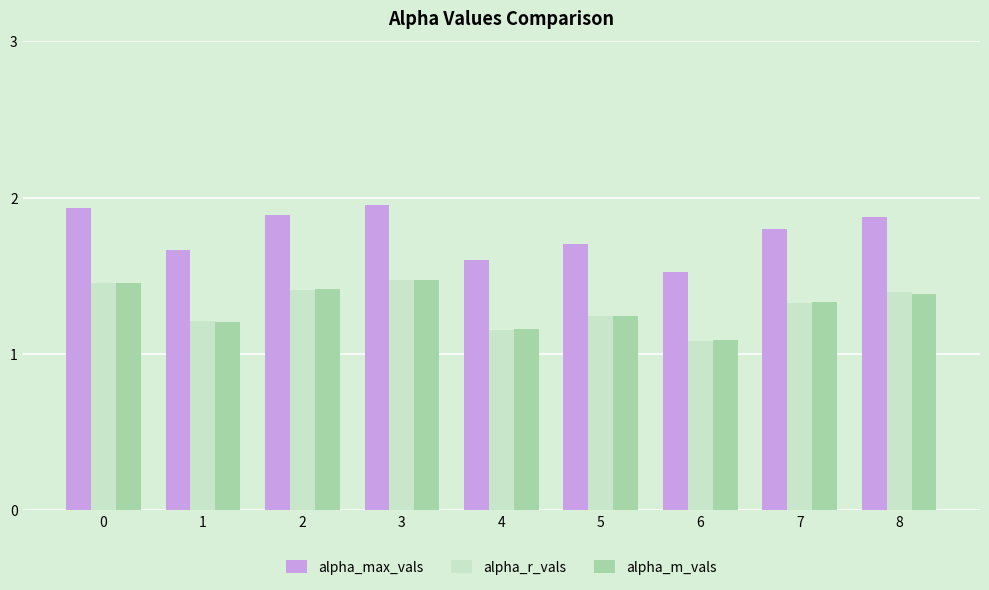

Is the value of alpha_r_vals at 2 greater than the value of alpha_m_vals at 3?

No